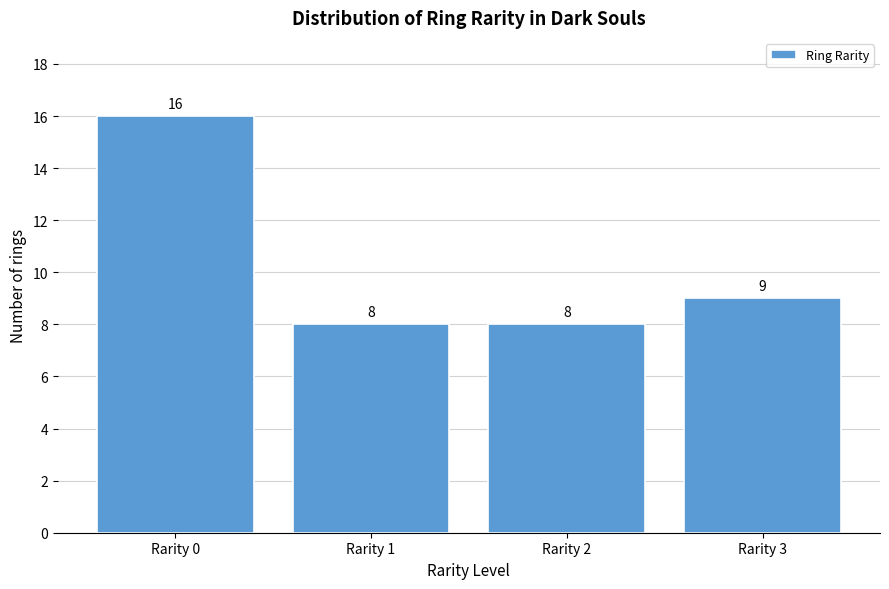

Reading left to right, extract all data points from this chart.

16	8	8	9